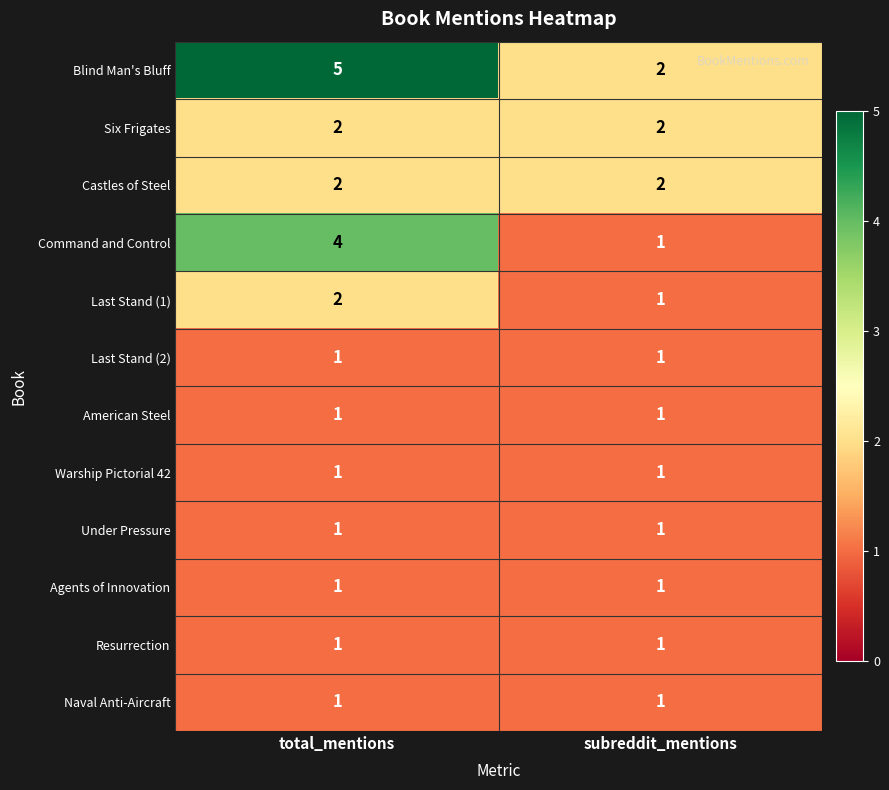

Which series has the largest total across all categories?

Blind Man's Bluff